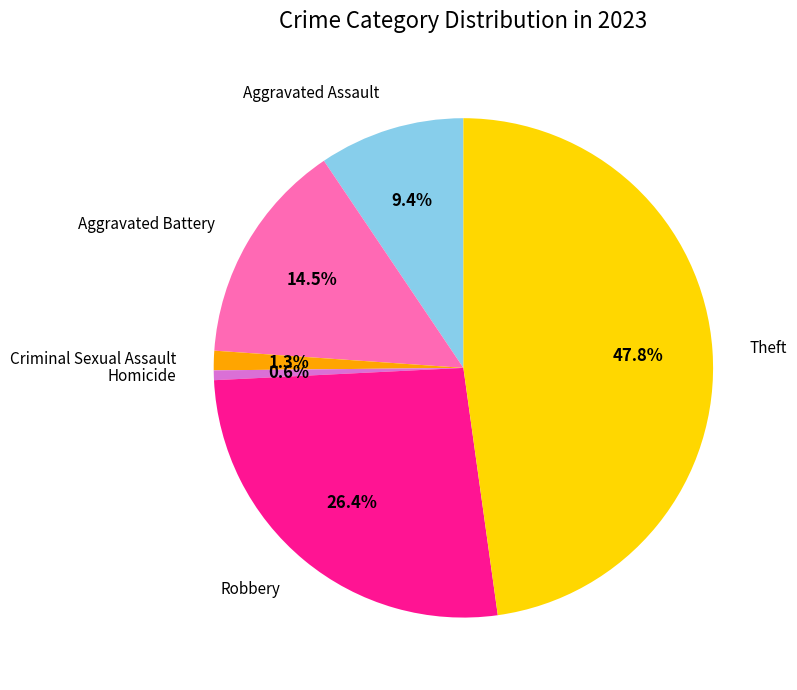

Is there any slice that represents more than half of the pie?

No